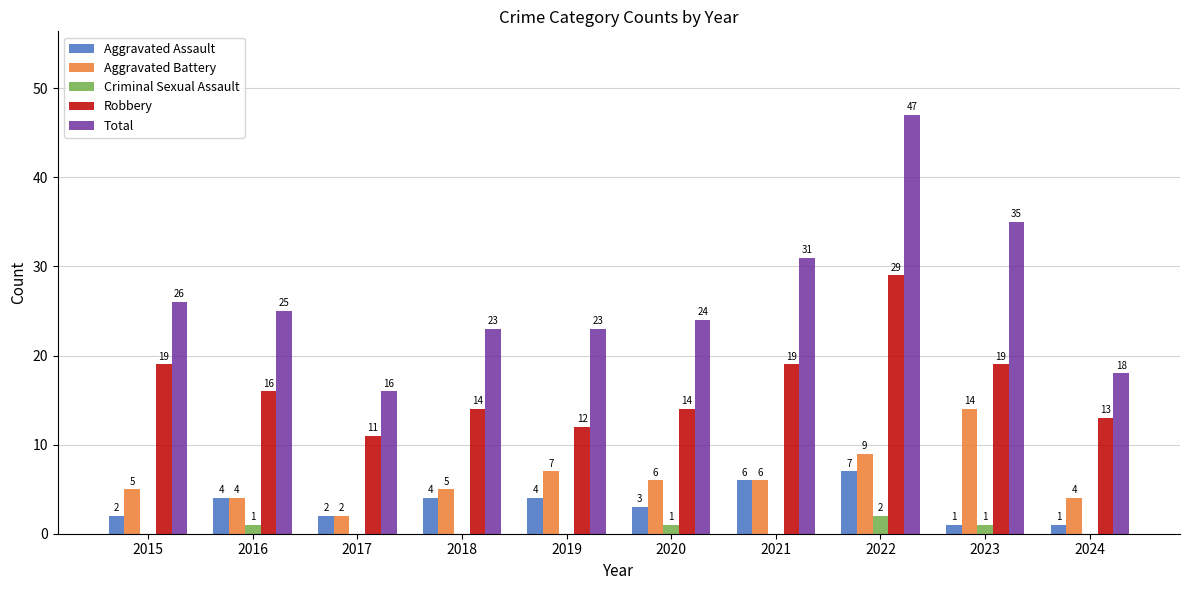

At which label does Criminal Sexual Assault reach its peak?

2022